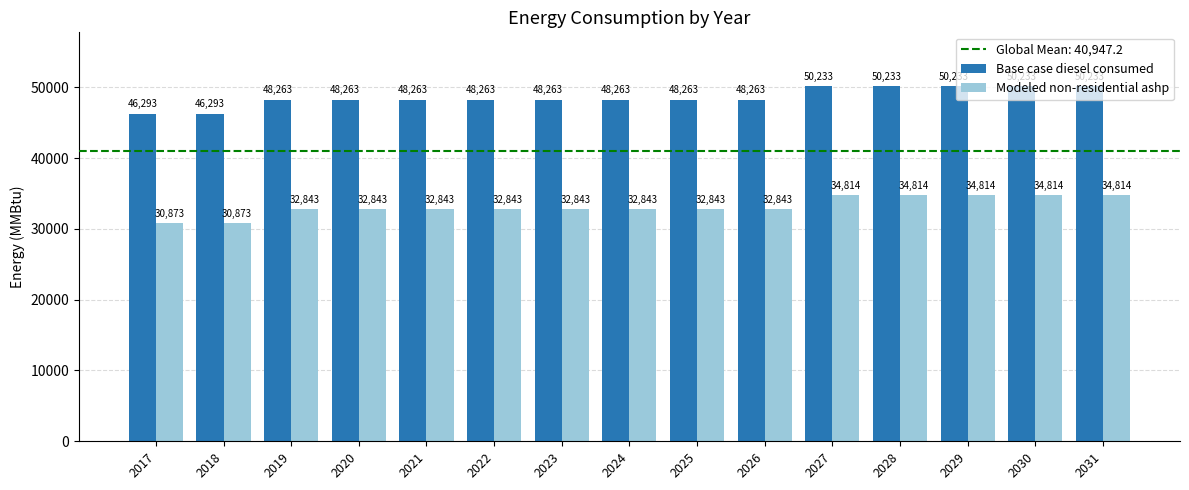

How many data points in Base case diesel consumed are less than 48262?

2